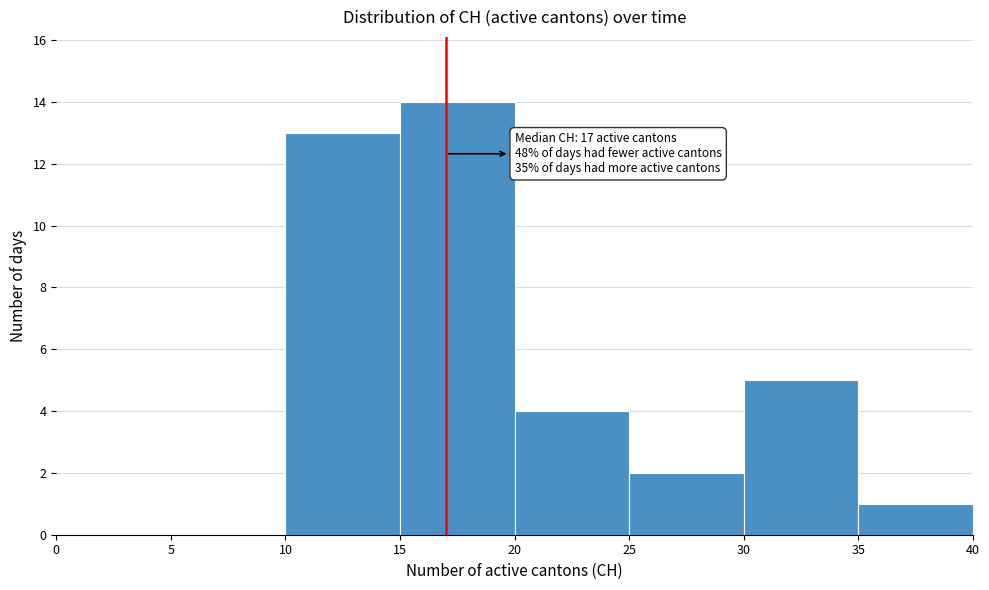

Over which range of the x-axis is the bar tallest?

15 to 20